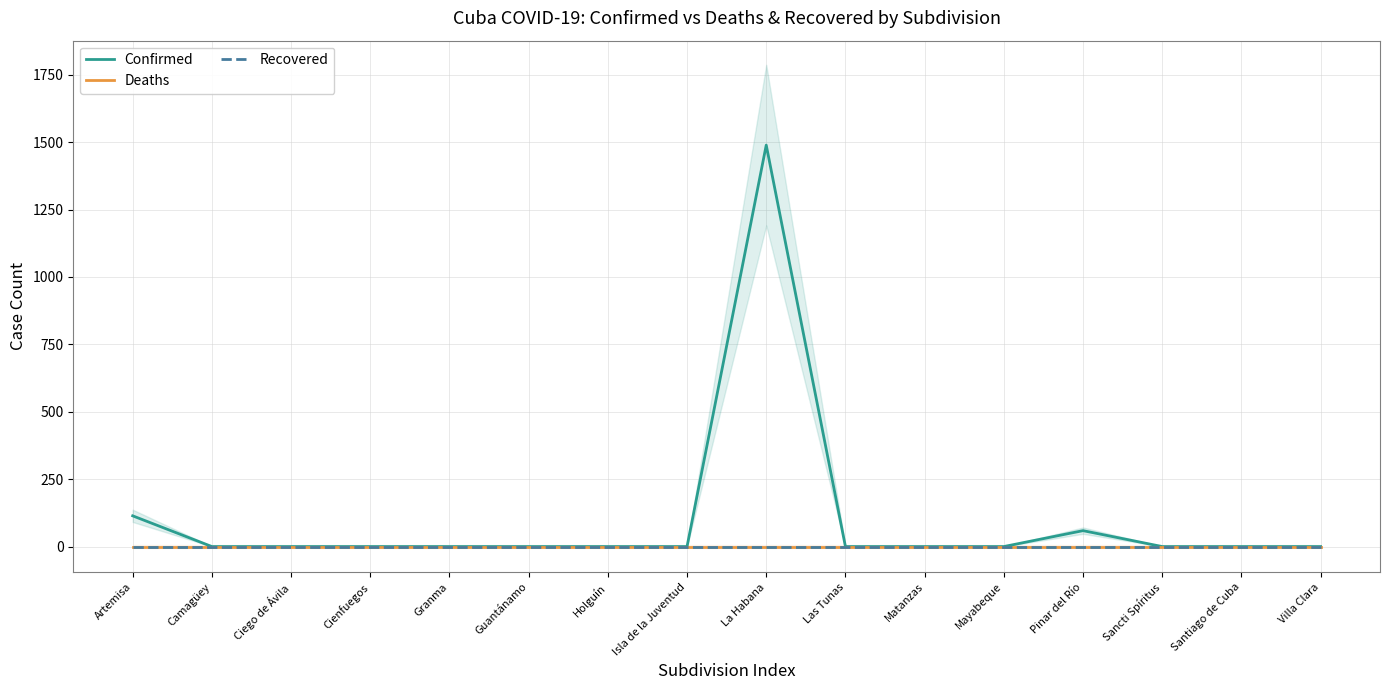

Reading left to right, transcribe all the data shown in this chart.

Confirmed: 114	0	0	0	0	0	0	0	1489	0	0	0	59	0	0	0
Deaths: 0	0	0	0	0	0	0	0	0	0	0	0	0	0	0	0
Recovered: 0	0	0	0	0	0	0	0	0	0	0	0	0	0	0	0